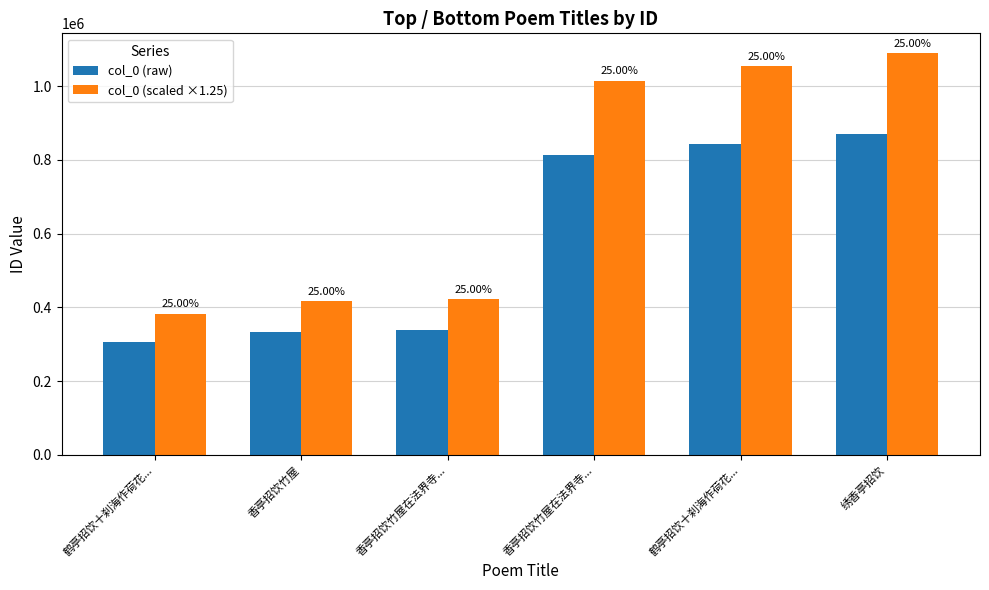

Is it true that col_0 (scaled ×1.25) equals 1089040.0 at 绣香亭招饮?

True